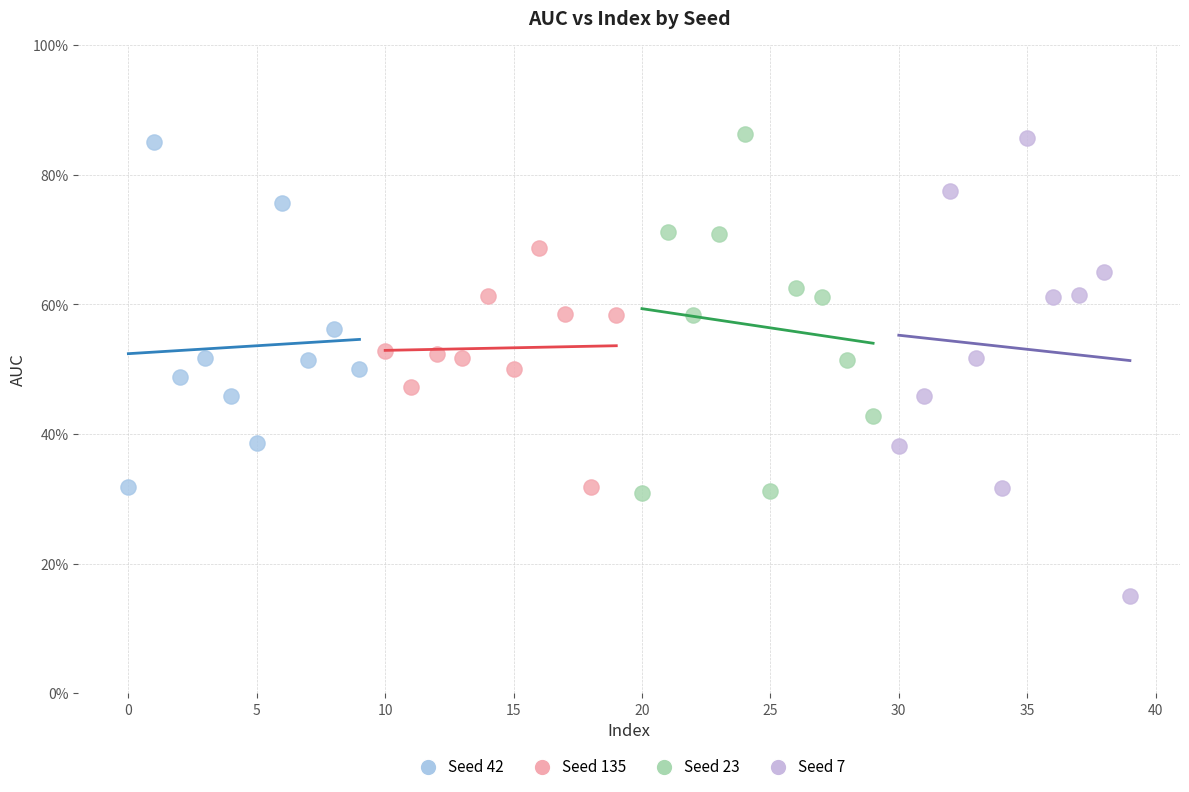

Which series has the widest spread of Y values?

Seed 7